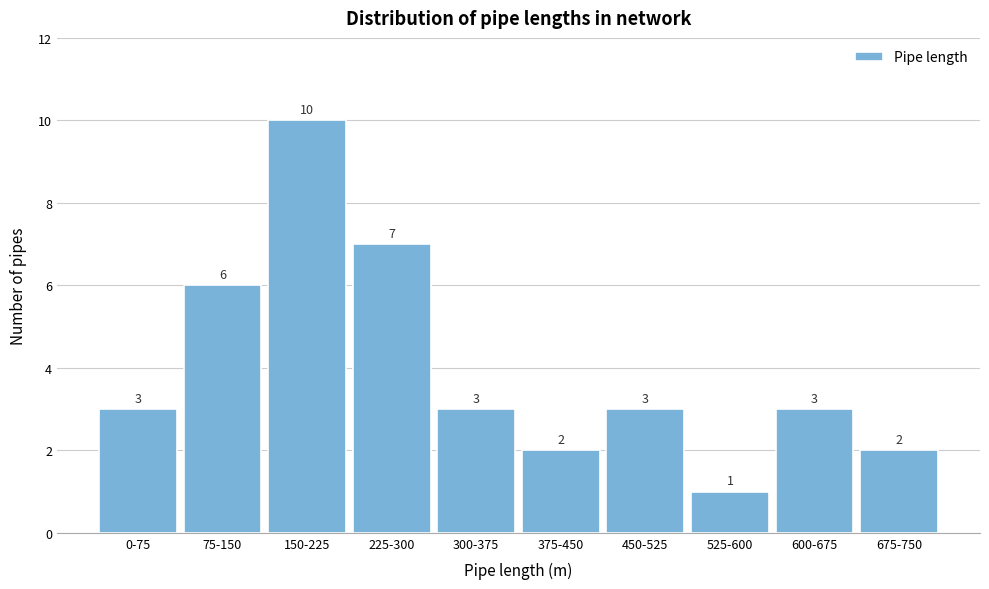

Reading right to left, transcribe all the data shown in this chart.

2	3	1	3	2	3	7	10	6	3